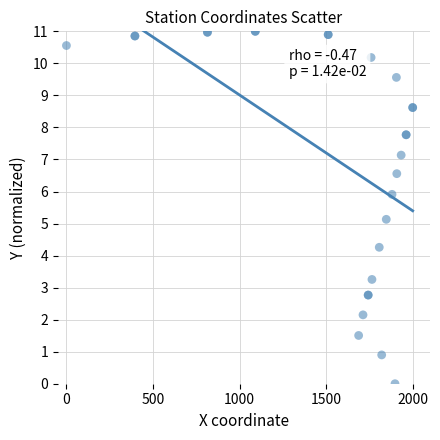

What Y value in the scatter plot is closest to 5?

5.1